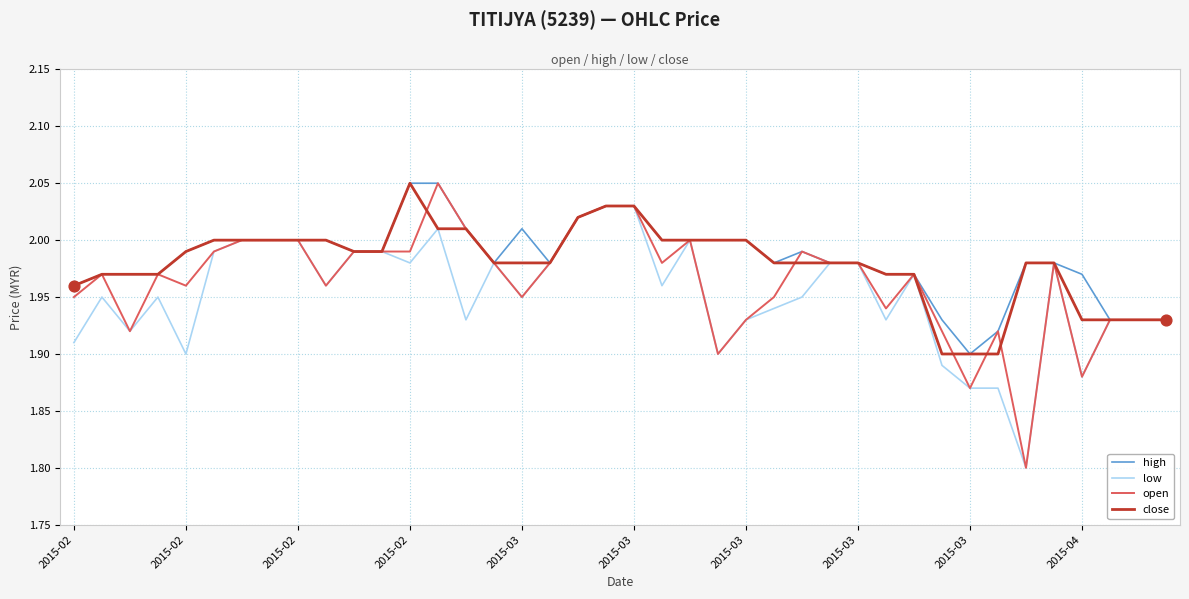

At how many categories does at least one series exceed 1?

40